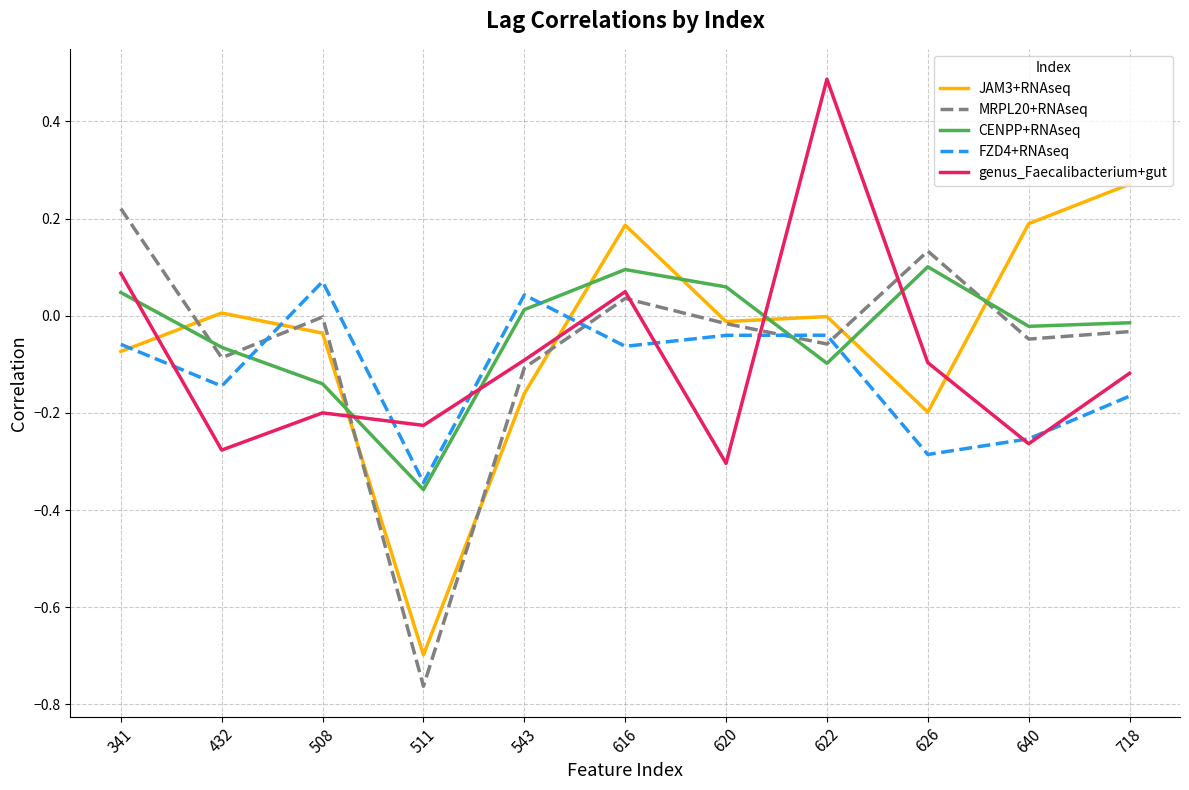

Does the chart display data point markers on the line(s)?

No